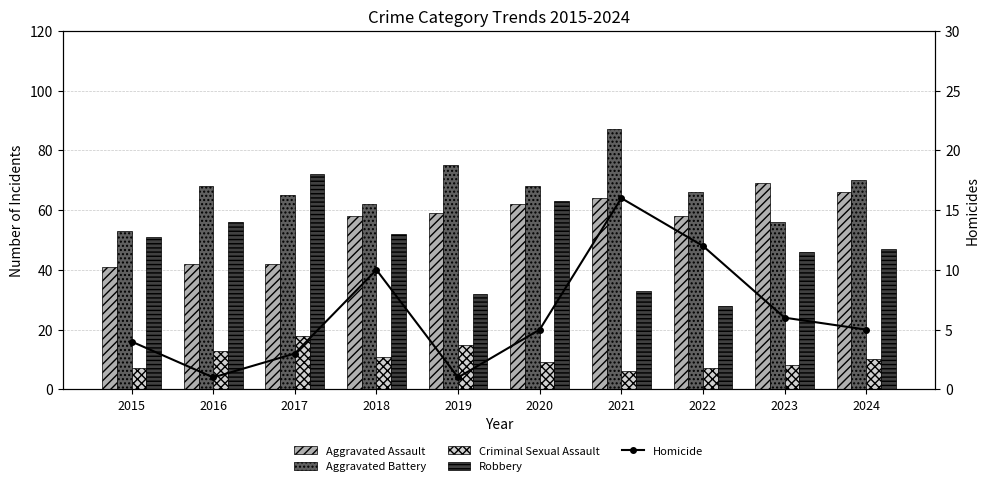

What is the sum of the Criminal Sexual Assault values at 2020 and 2017?

27